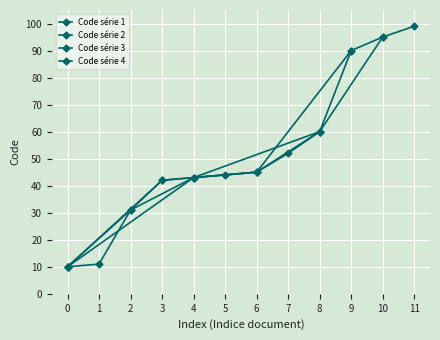

Count the number of values greater than 45.

5